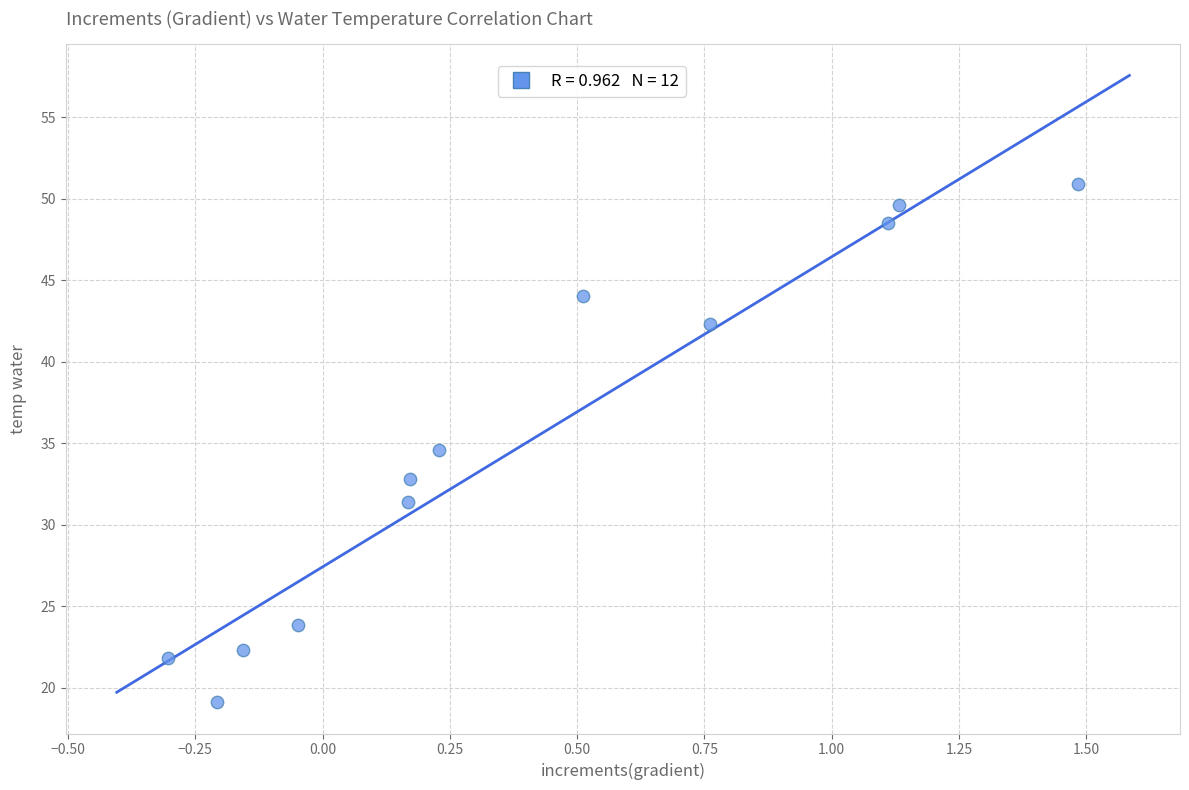

What is the range of Y values (max minus min)?

31.8